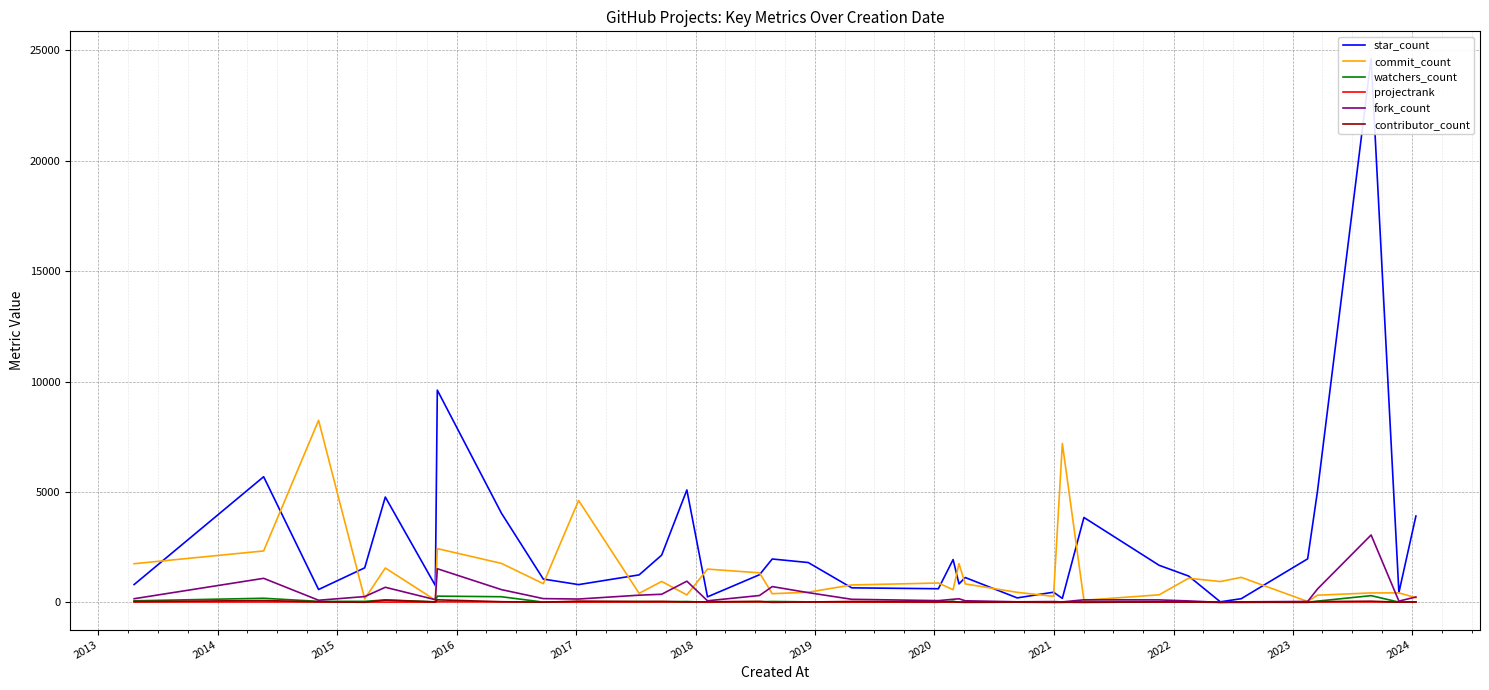

Which series has the widest spread of values?

star_count